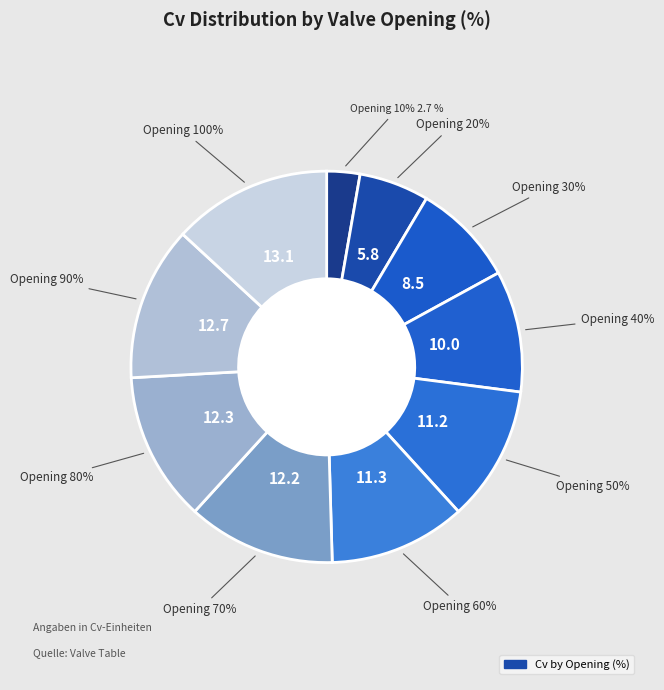

What is the smallest slice in the pie chart?

10